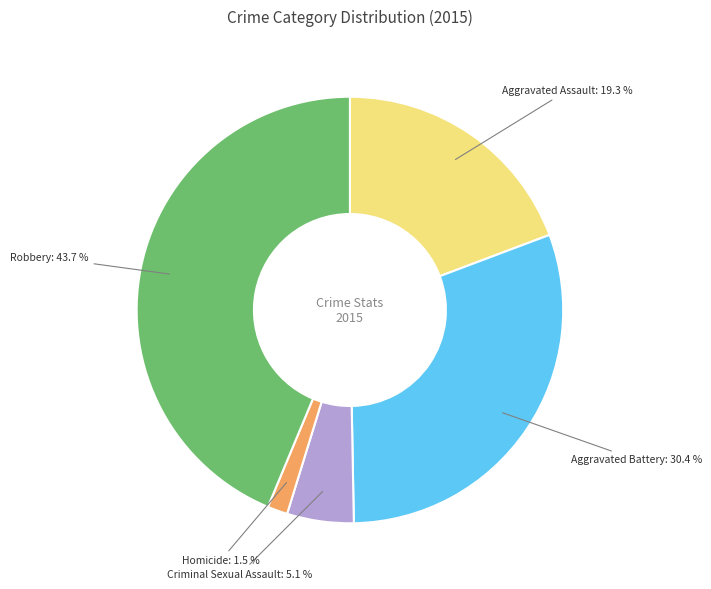

Does any single category account for the majority?

No